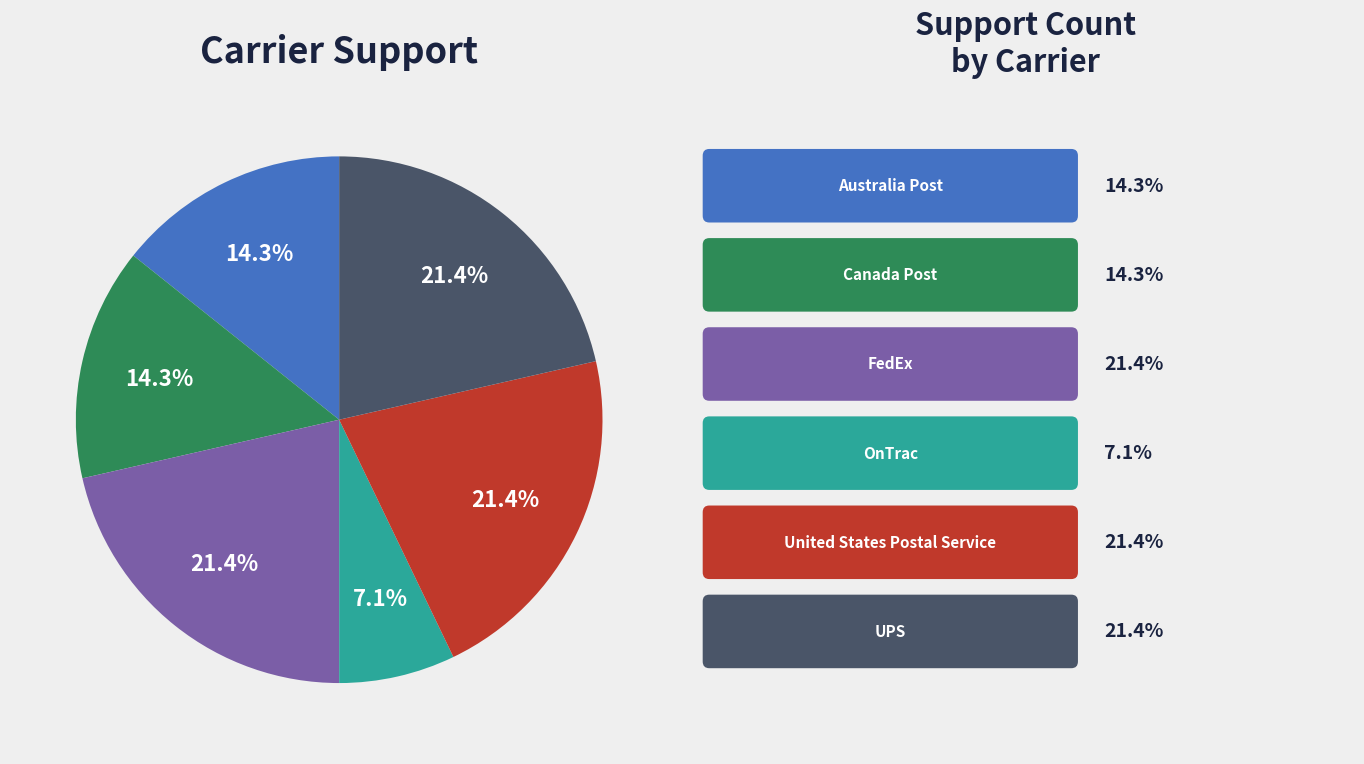

Is there any slice that represents more than half of the pie?

No